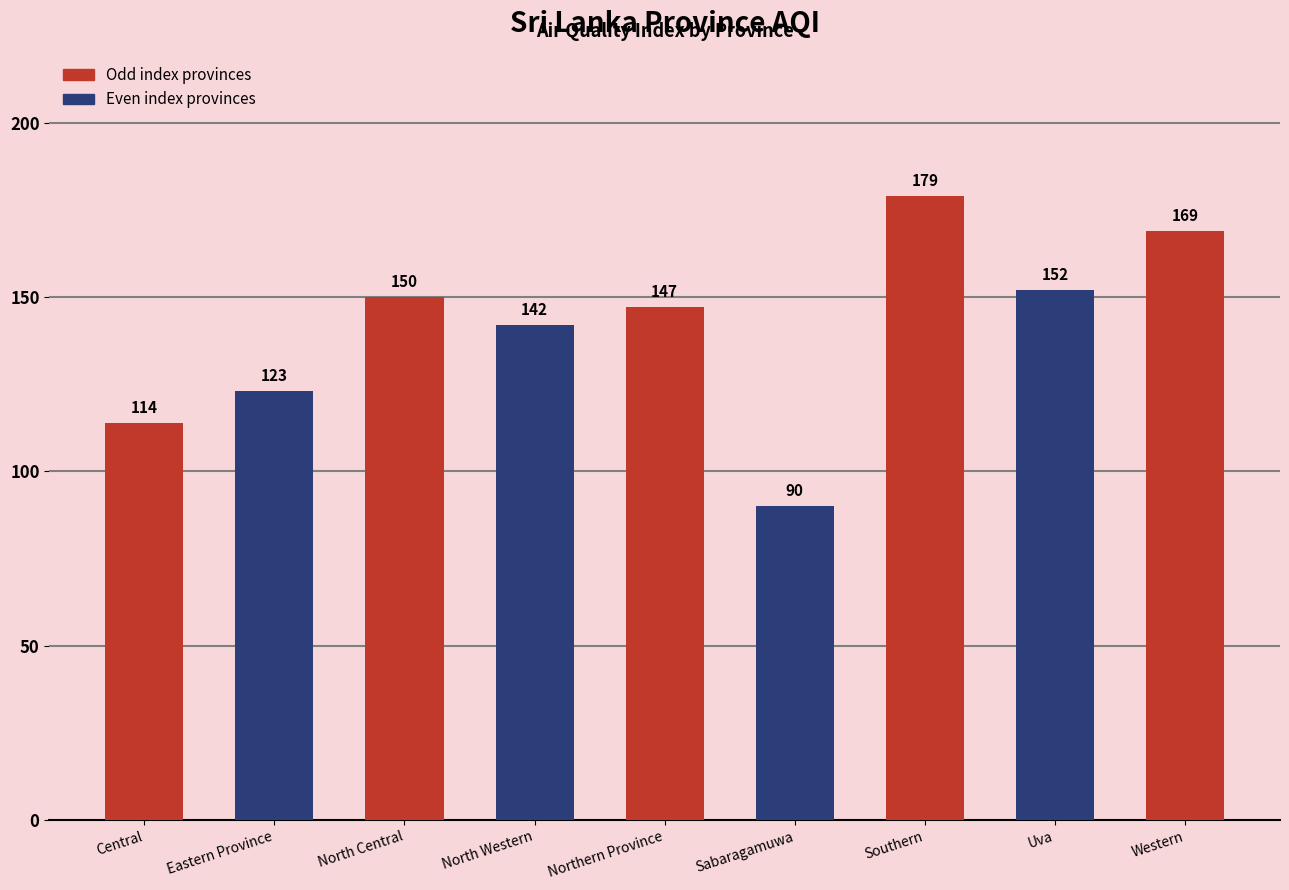

What position from the right is Western?

1